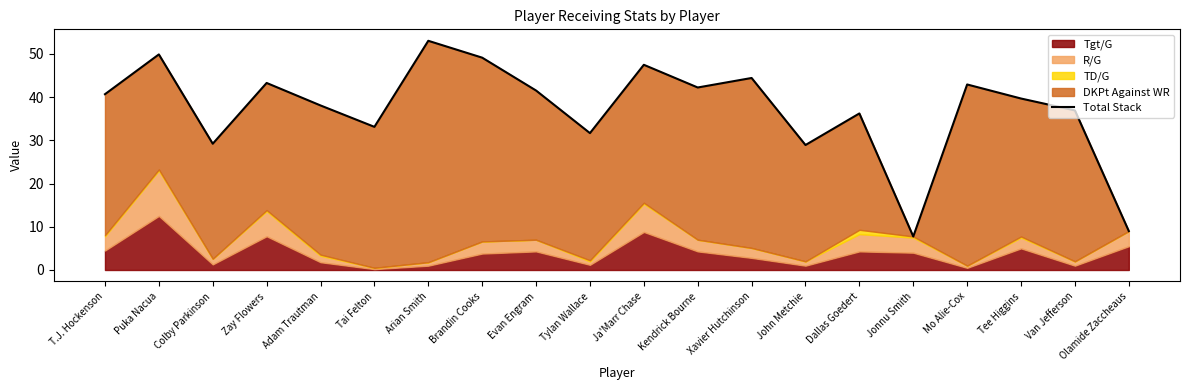

What is the change in value from T.J. Hockenson to Puka Nacua?

+9.2